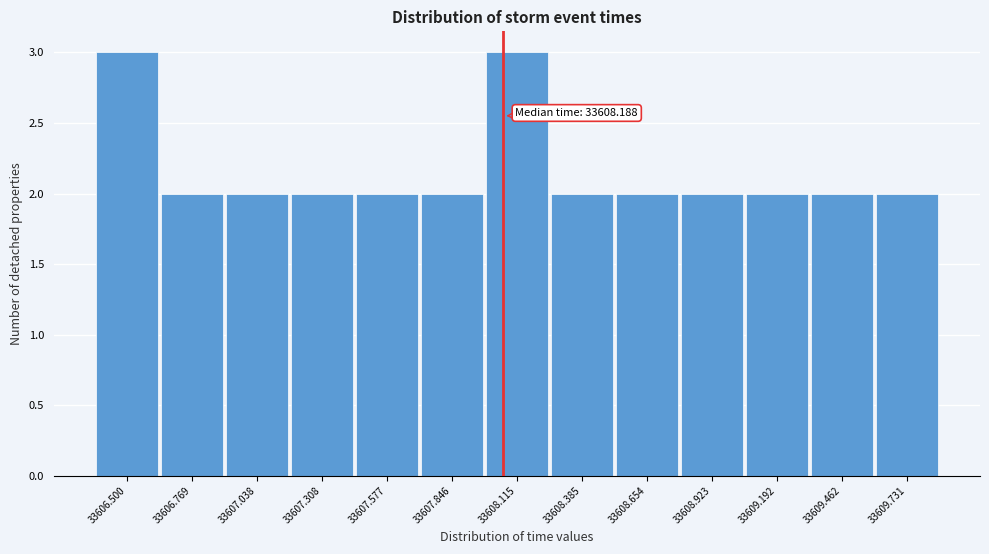

Reading right to left, extract all data points from this chart.

2	2	2	2	2	2	3	2	2	2	2	2	3